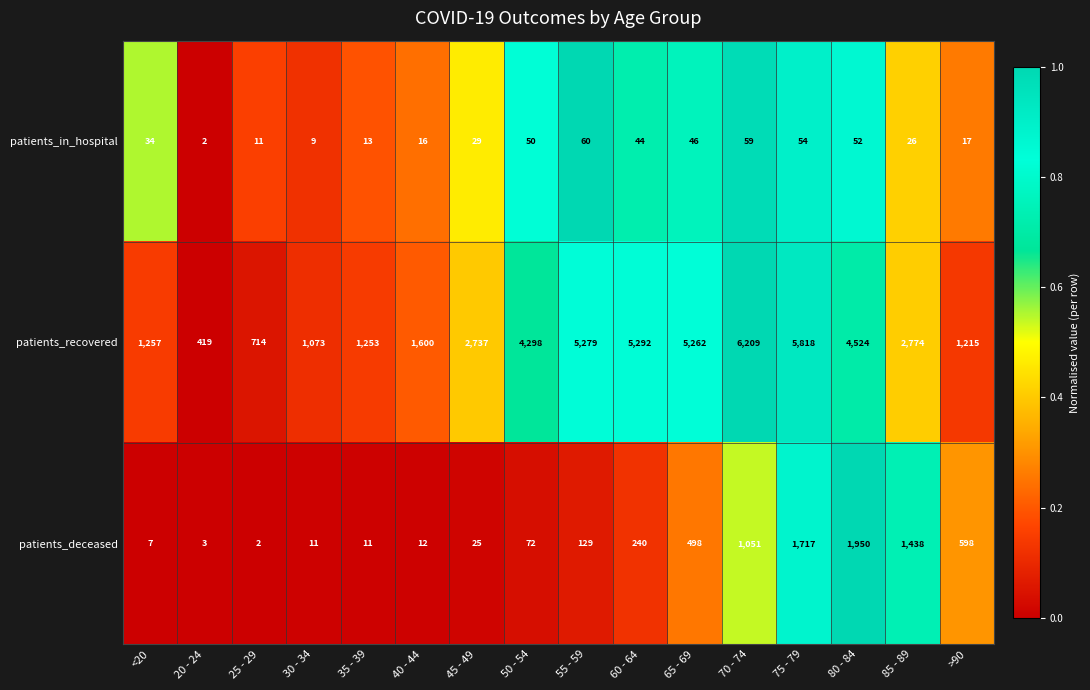

Which label corresponds to the largest value in the chart?

70 - 74